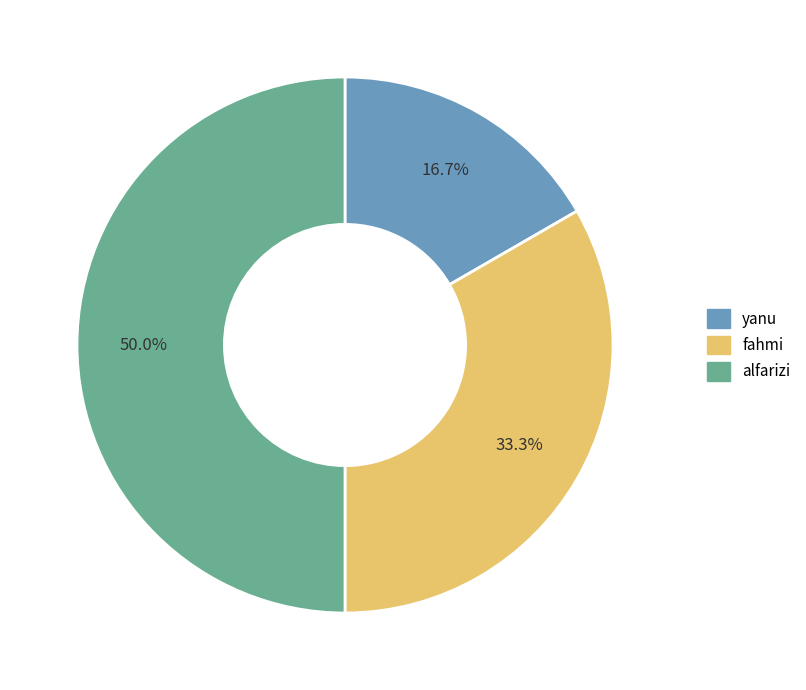

To the nearest percent, what is the difference between the largest and smallest slice percentages?

33%